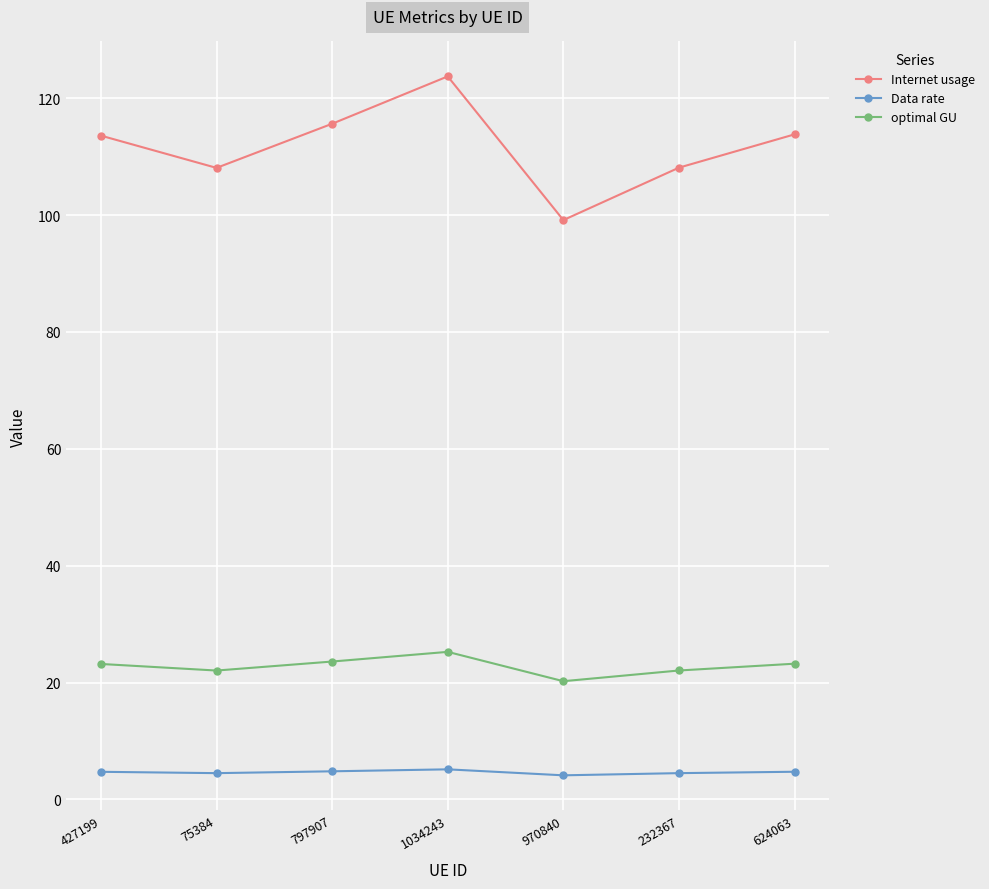

What is the difference between the maximum and minimum values in the Data rate series?

1.0